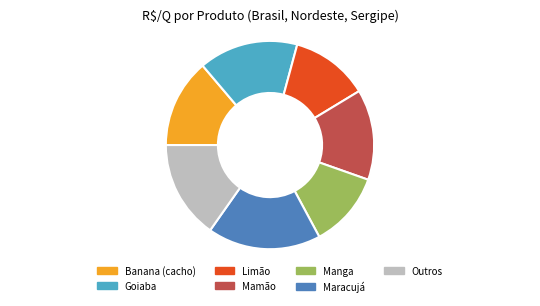

Between Banana (cacho) and Maracujá, which is larger?

Maracujá